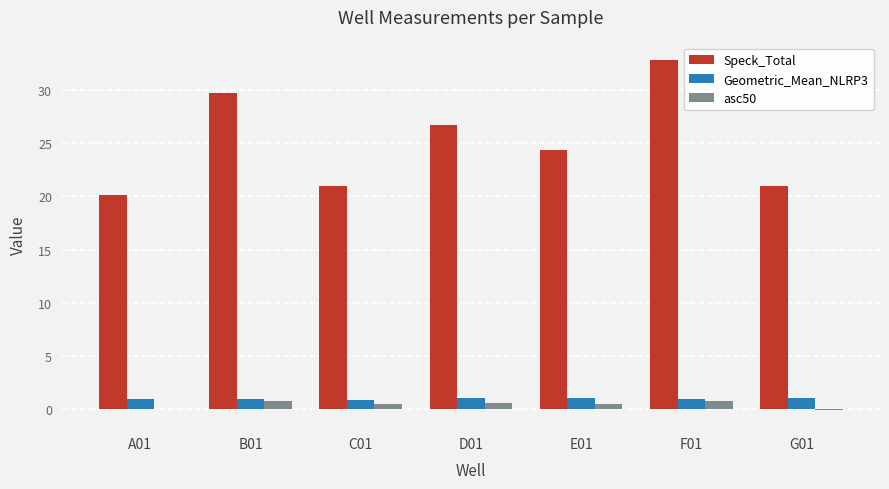

Which series changed the most between E01 and G01?

Speck_Total